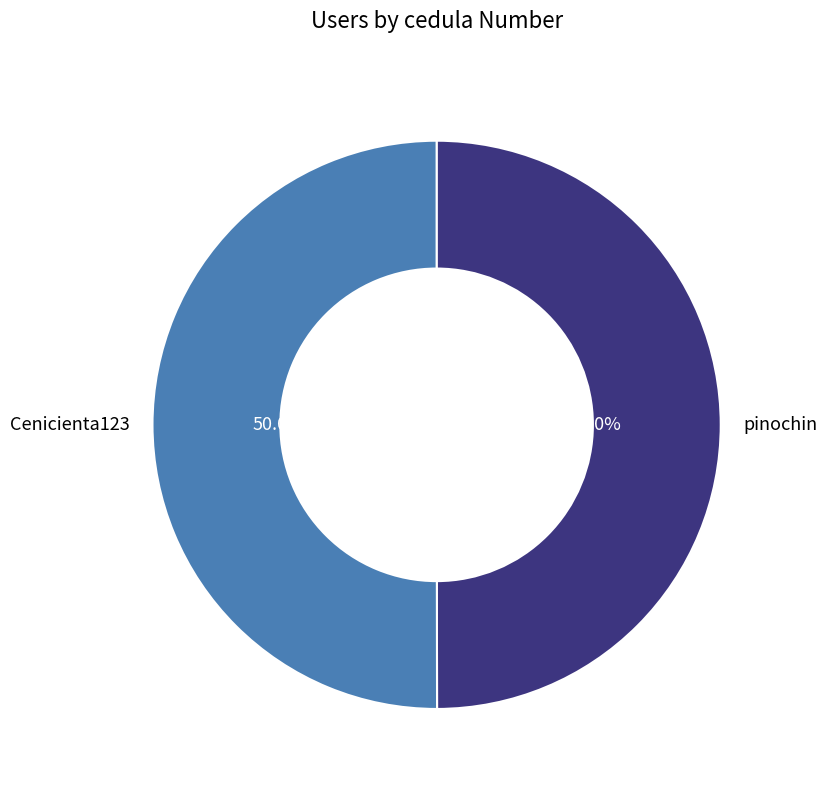

True or false: pinochin accounts for 50% of the total.

True